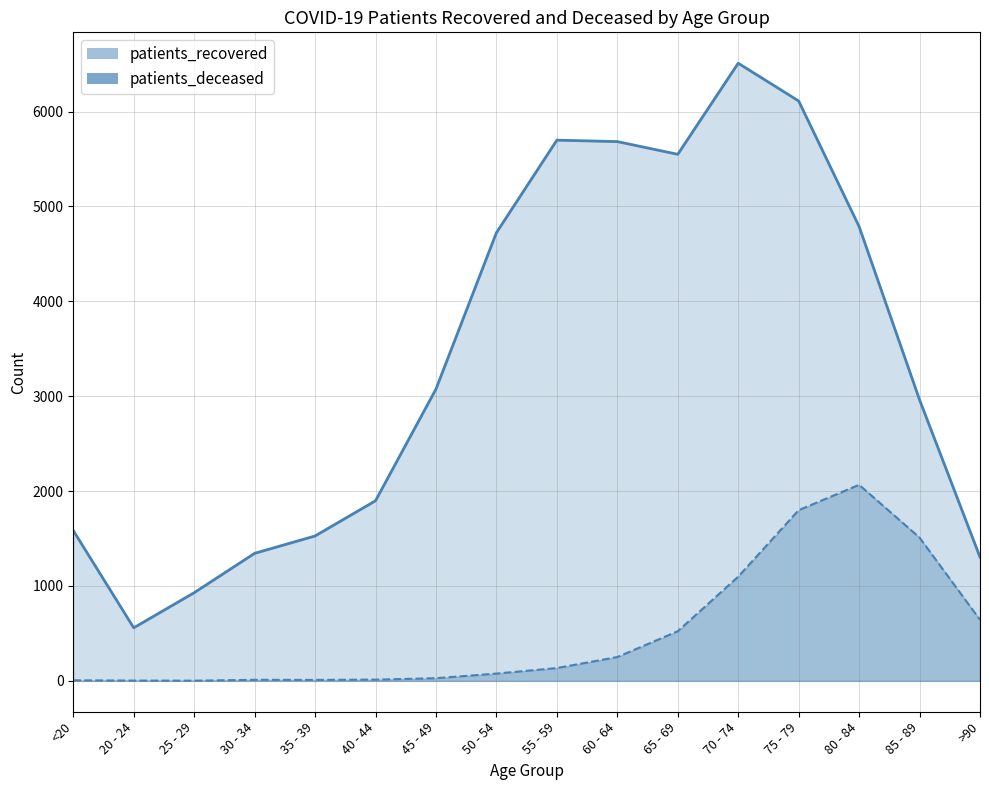

What is the value of the patients_deceased point at the 4th from the left?

11